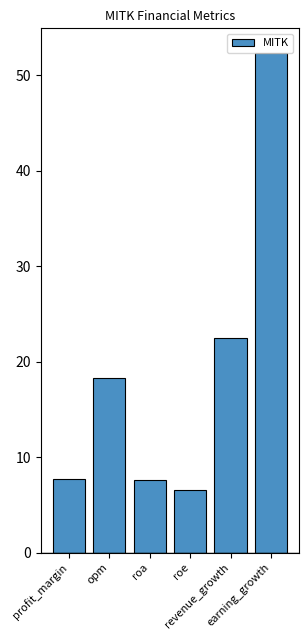

What is the label of the 2nd bar from the left?

opm